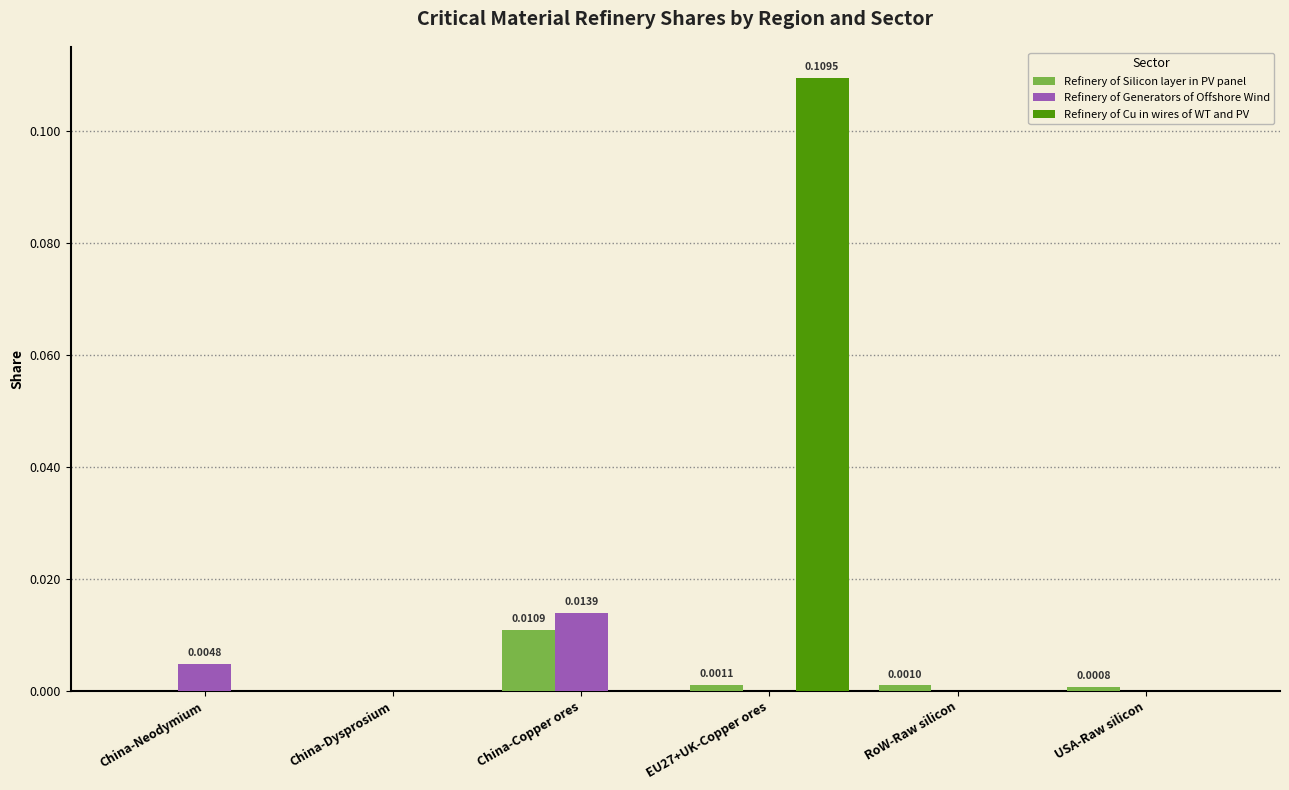

At which category is the sum across all series the highest?

EU27+UK-Copper ores